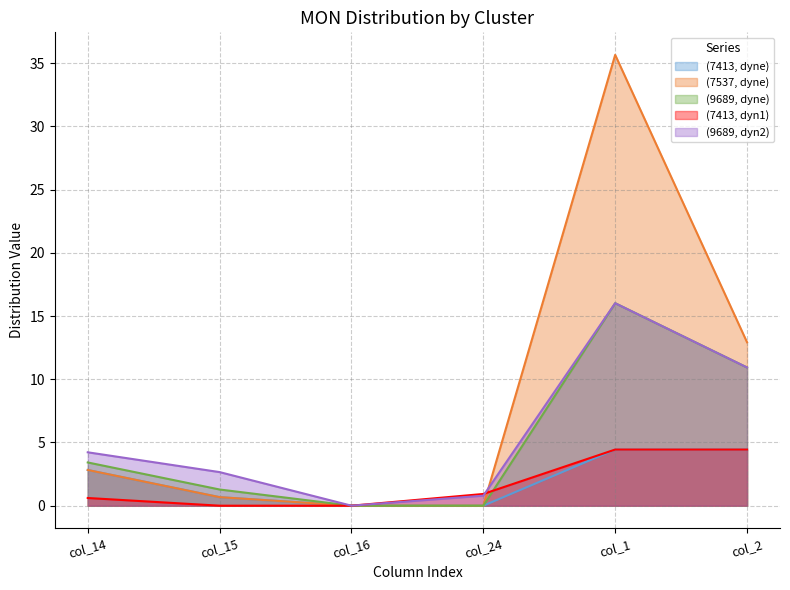

What is the difference between the maximum and minimum values in the (7413, dyn1) series?

4.4